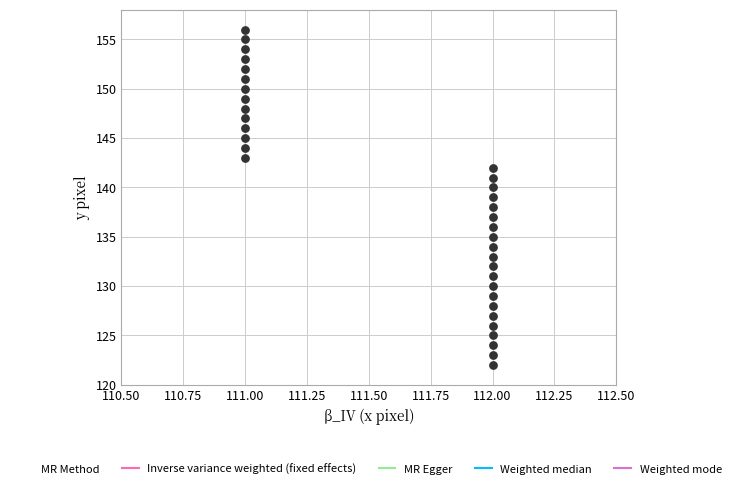

What is the range of Y values (max minus min)?

34